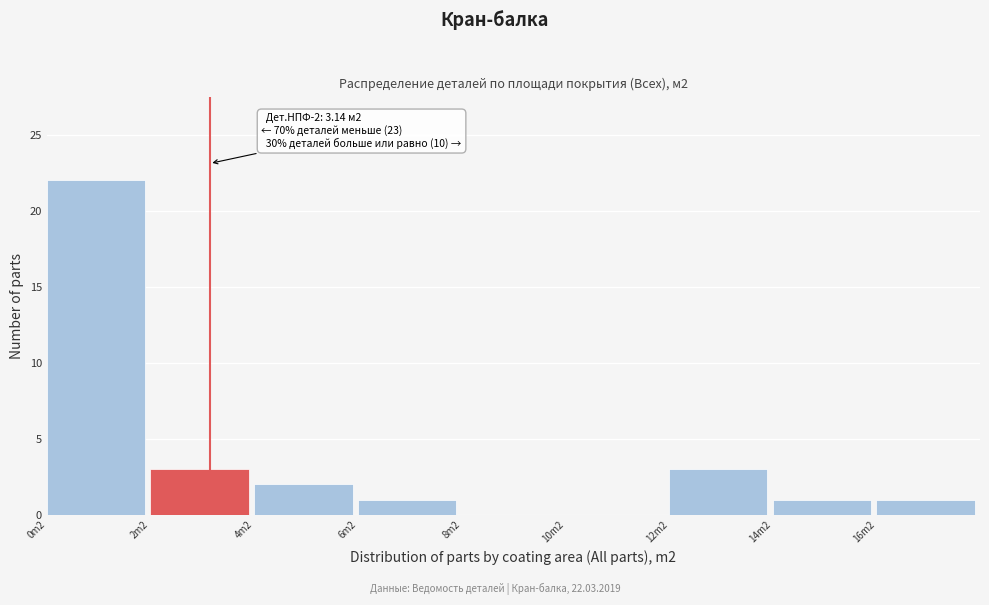

Reading right to left, transcribe all the data shown in this chart.

16m2=1	14m2=1	12m2=3	10m2=0	8m2=0	6m2=1	4m2=2	2m2=3	0m2=22